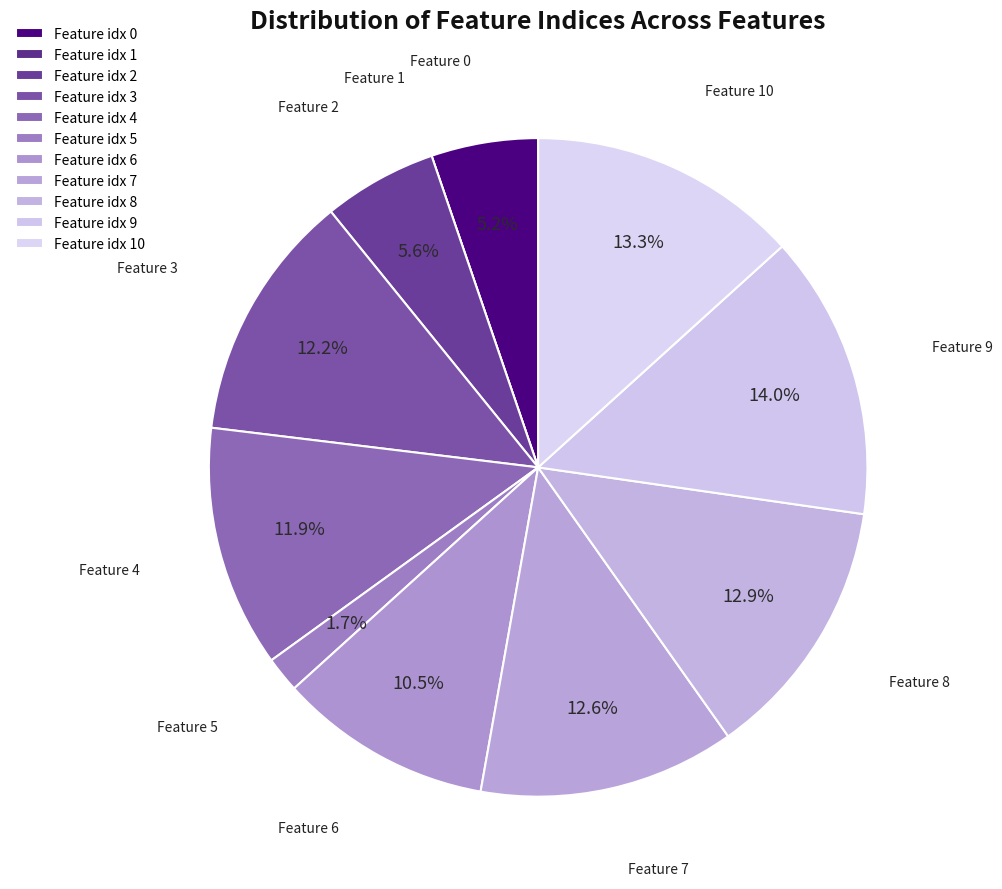

How many slices are in this pie chart?

11